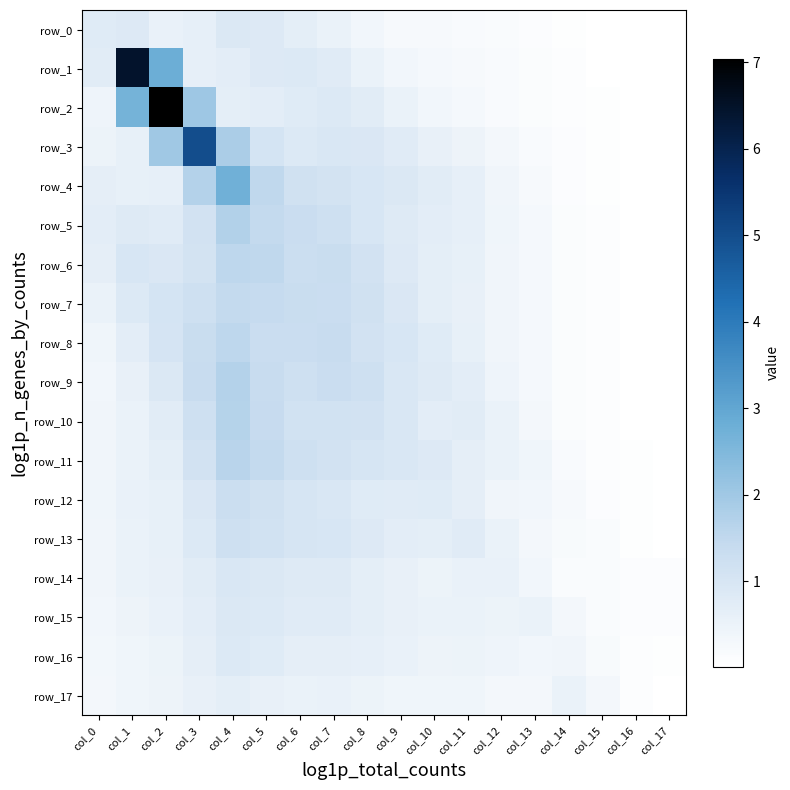

True or false: row_15 has a value of 0.1 at col_17.

True